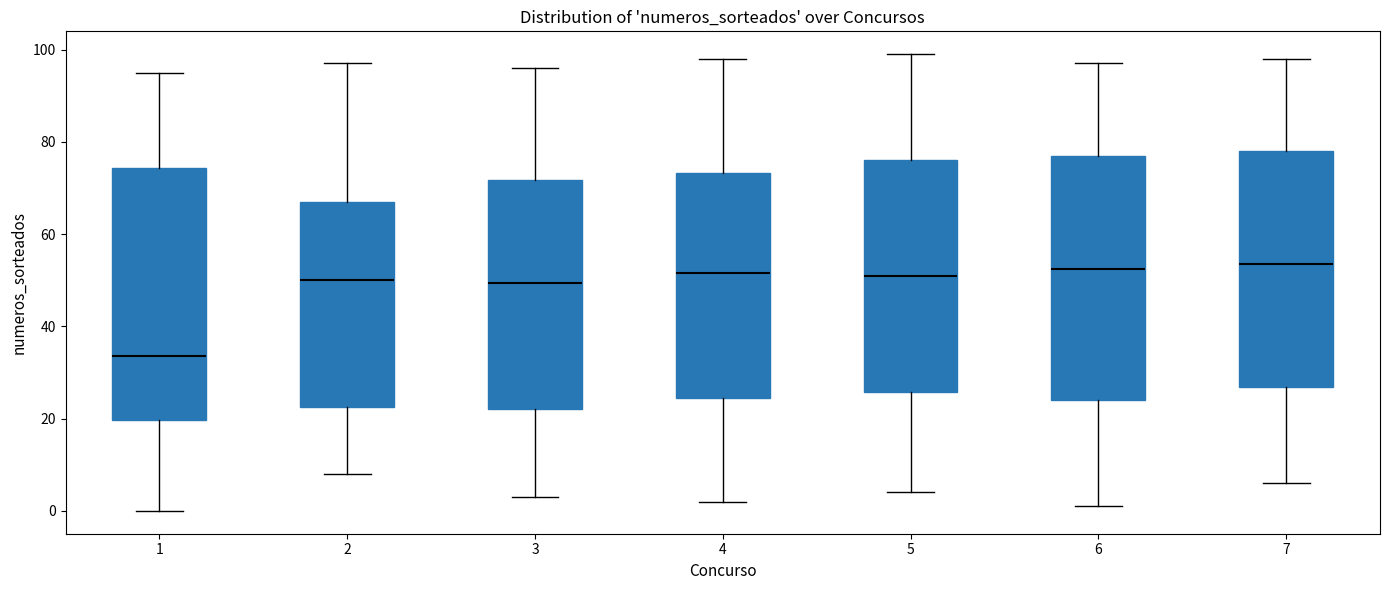

Which box's median line is the lowest?

1